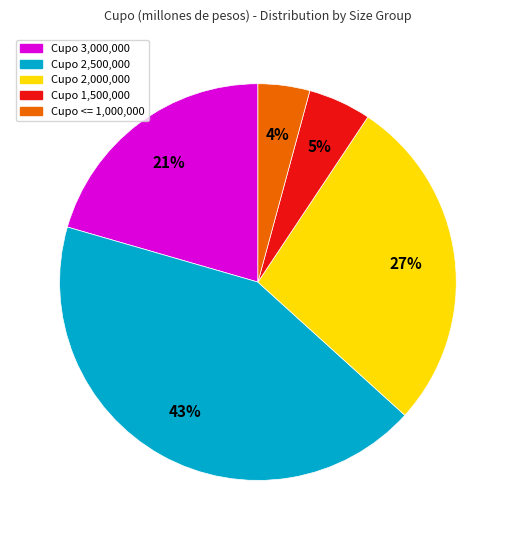

Is there any slice that represents more than half of the pie?

No